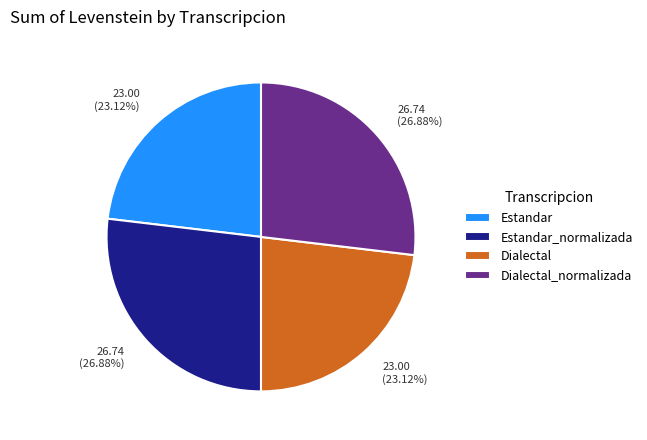

Does any single category account for the majority?

No